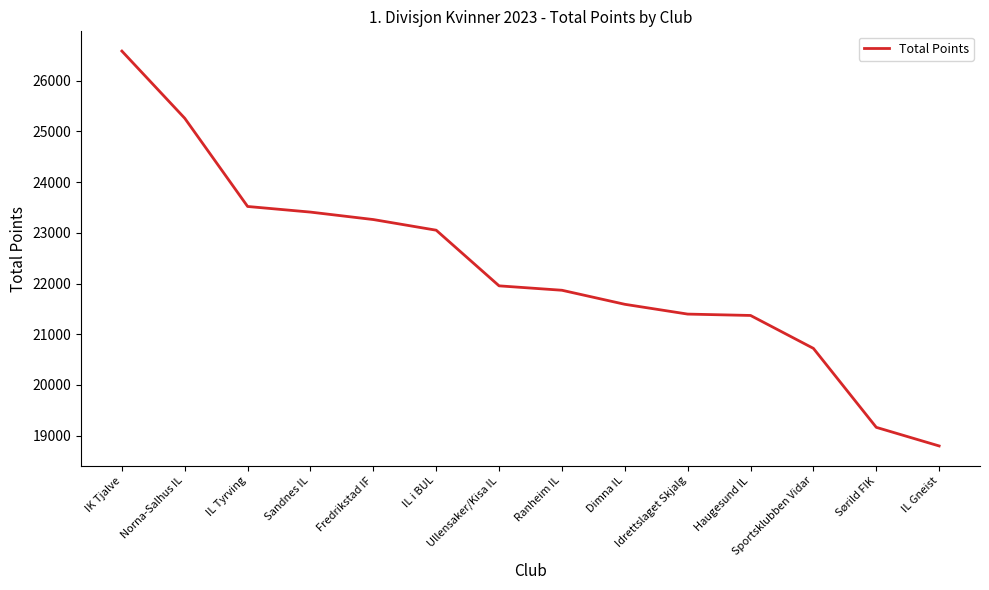

What is the difference between the values at Ullensaker/Kisa IL and Haugesund IL?

584